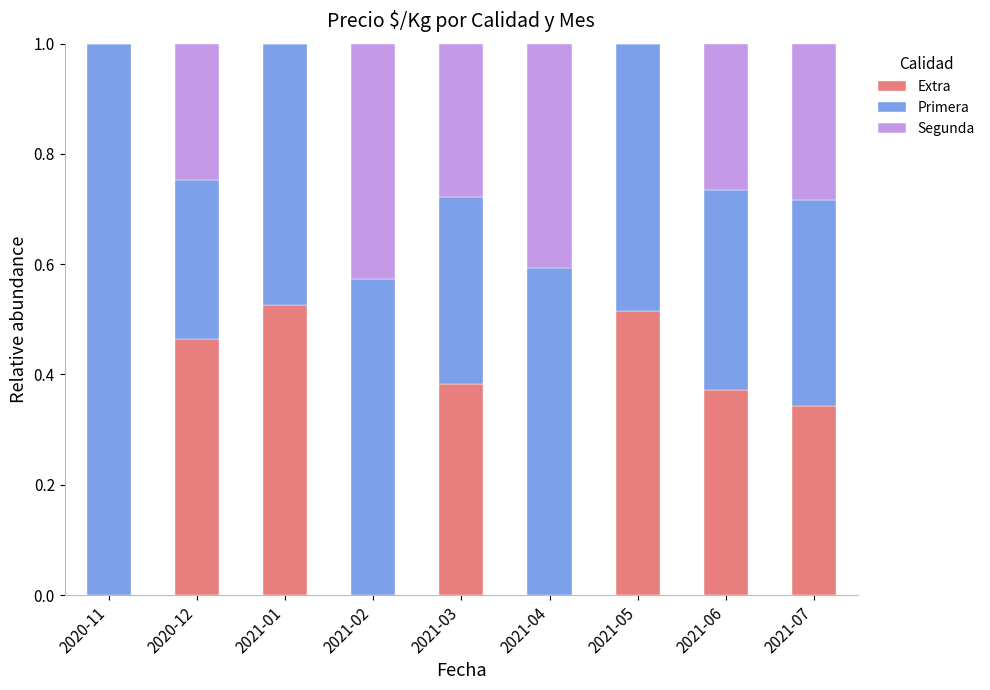

What is the total value across all series at 2021-06?

1.0